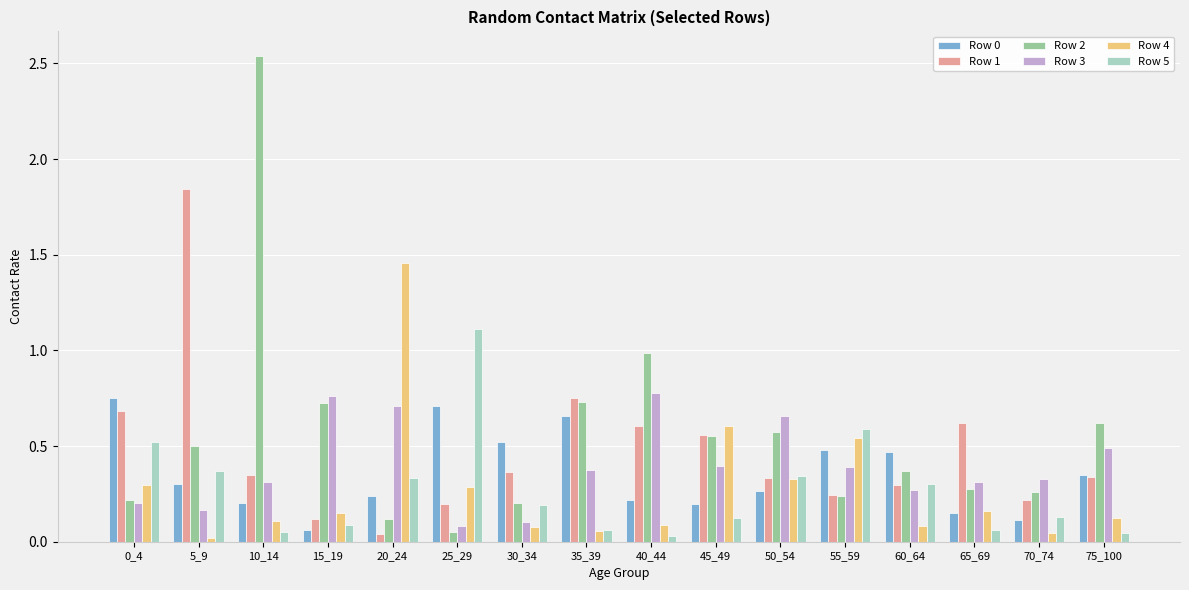

Which series has the largest range (max minus min)?

Row 2